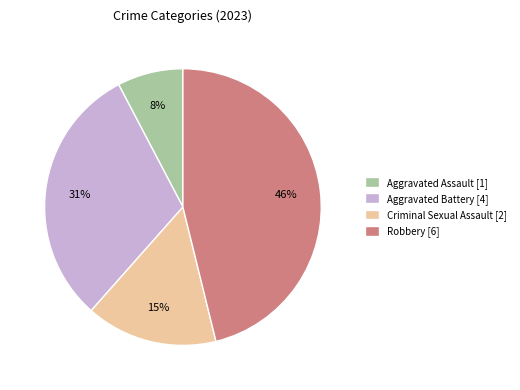

True or false: Criminal Sexual Assault accounts for 24% of the total.

False